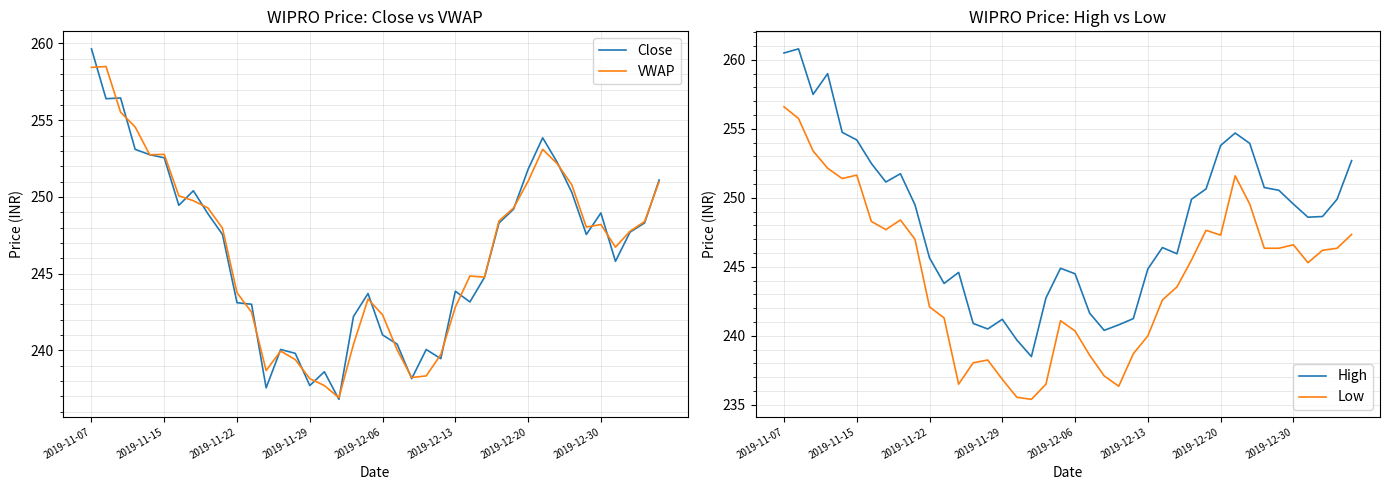

Where does the Close series first go above 247?

2019-11-07